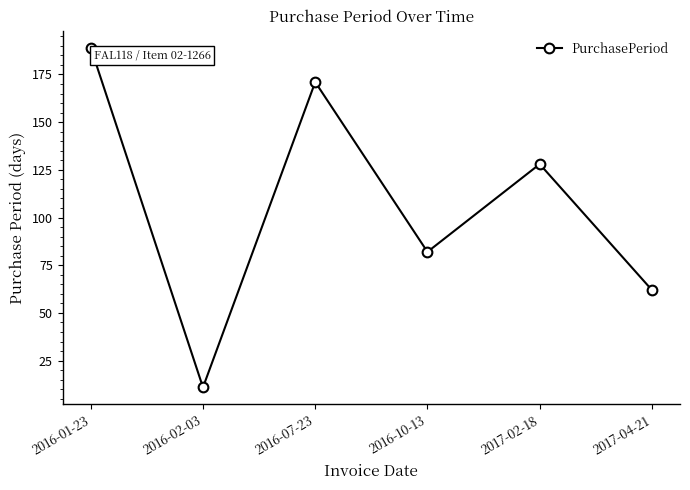

Is it true that the value at 2017-04-21 is 107?

False